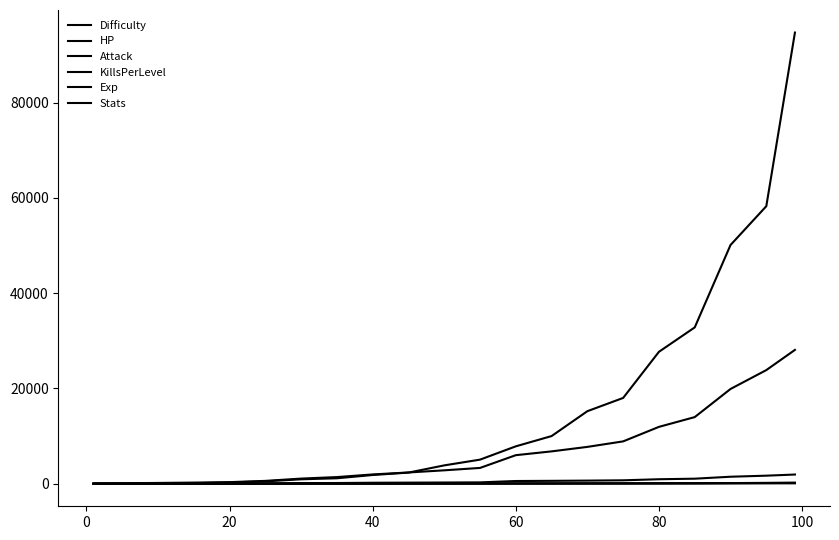

True or false: Exp has more than 0 points higher than both neighbors.

False